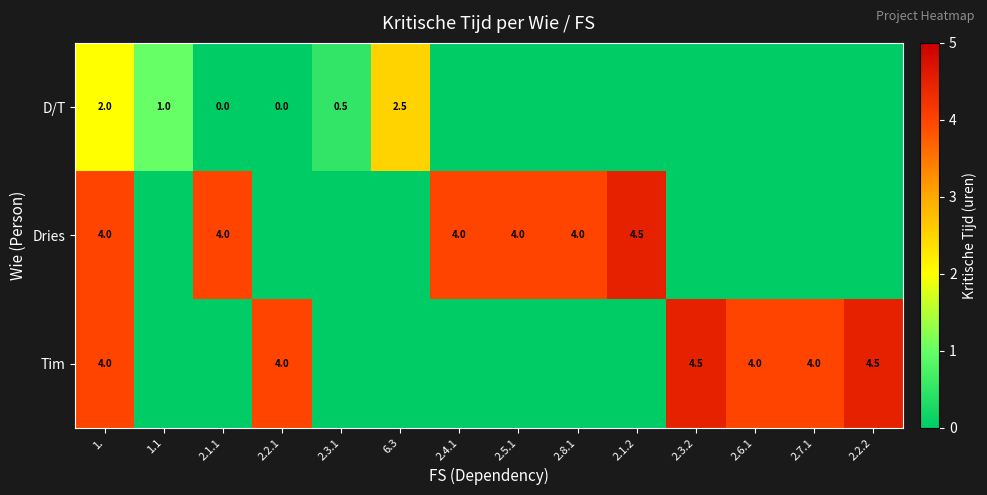

Is it true that Dries equals 4.0 at 2.4.1?

True